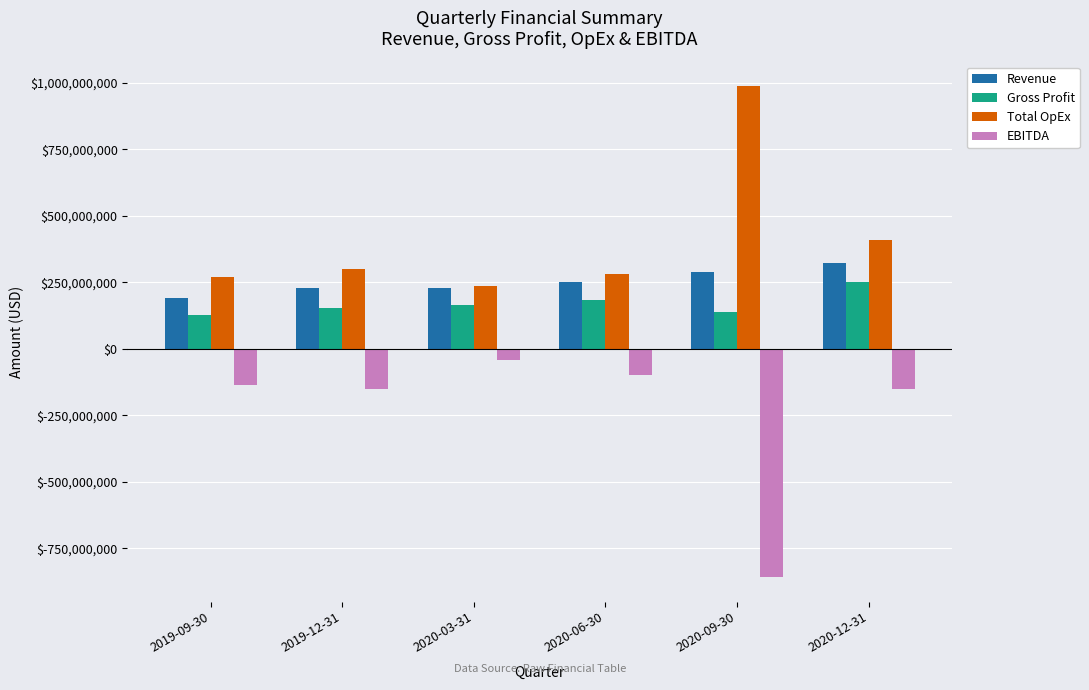

What is the sum of the Revenue values at 2020-09-30 and 2020-06-30?

541255000